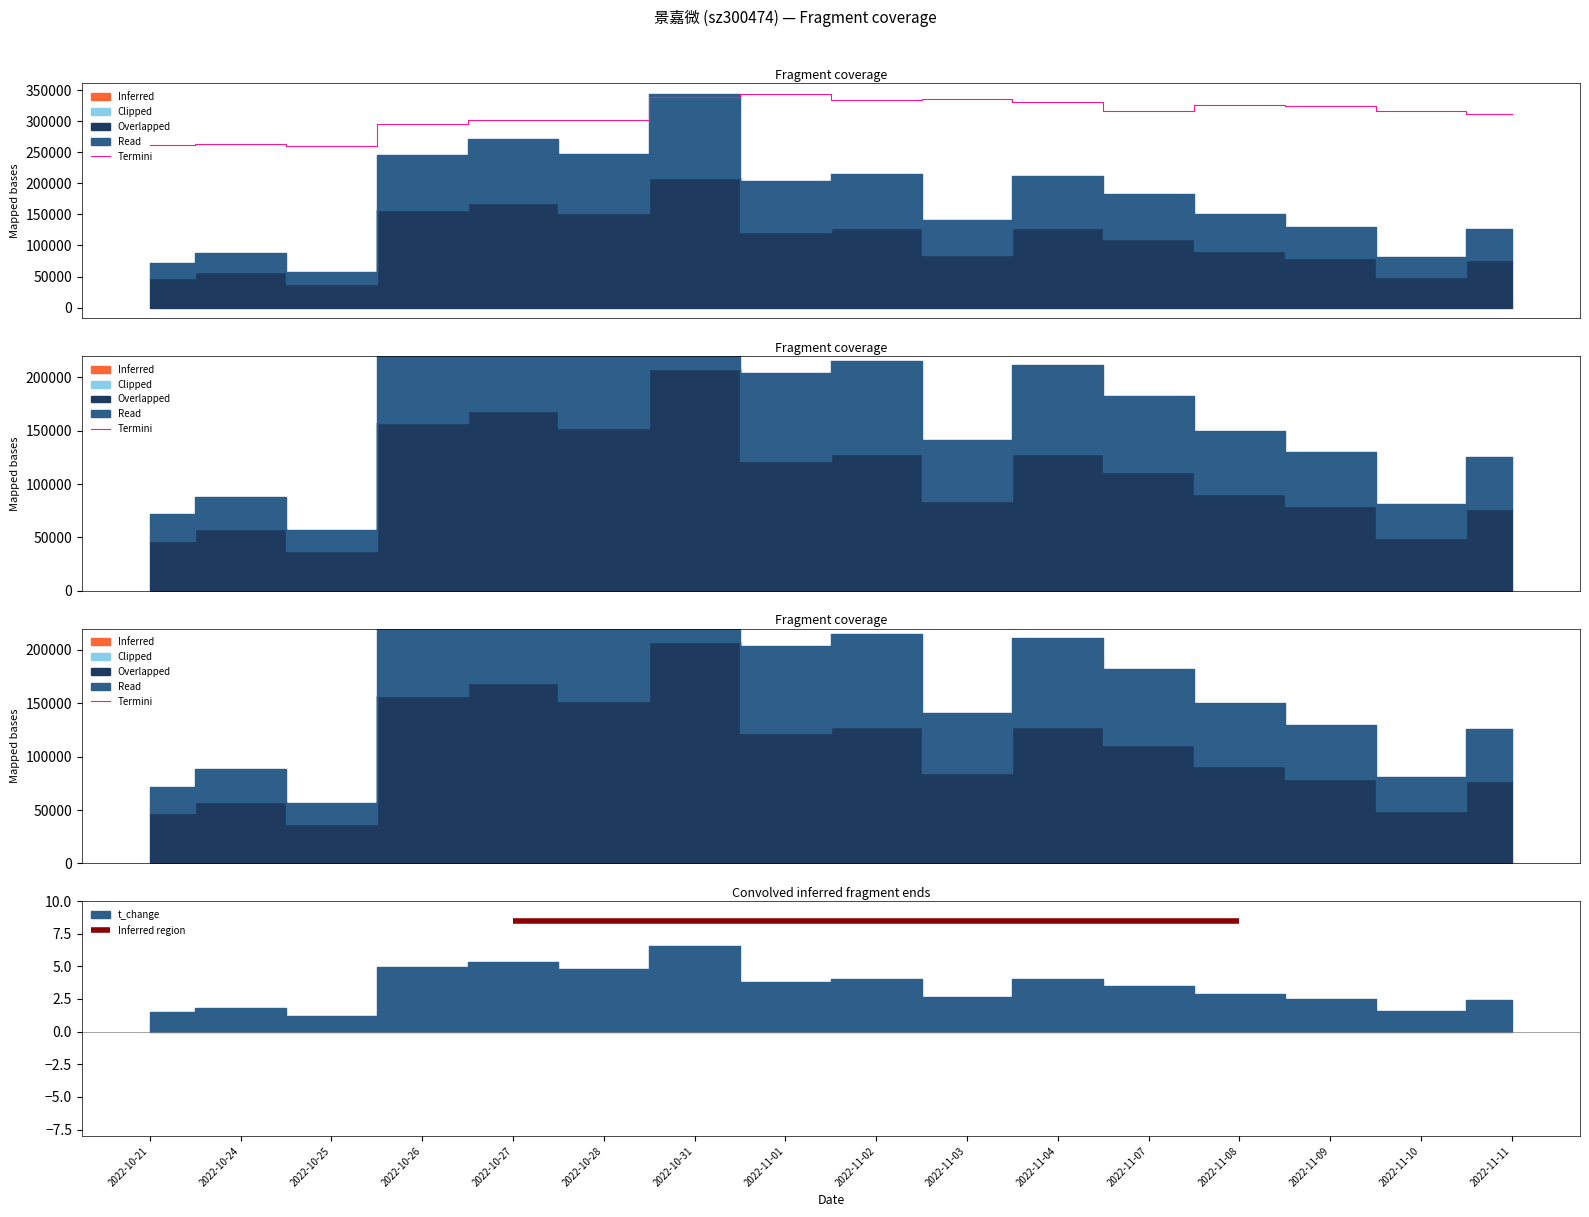

The value at 2022-11-09 is 323620.1. True or false?

True